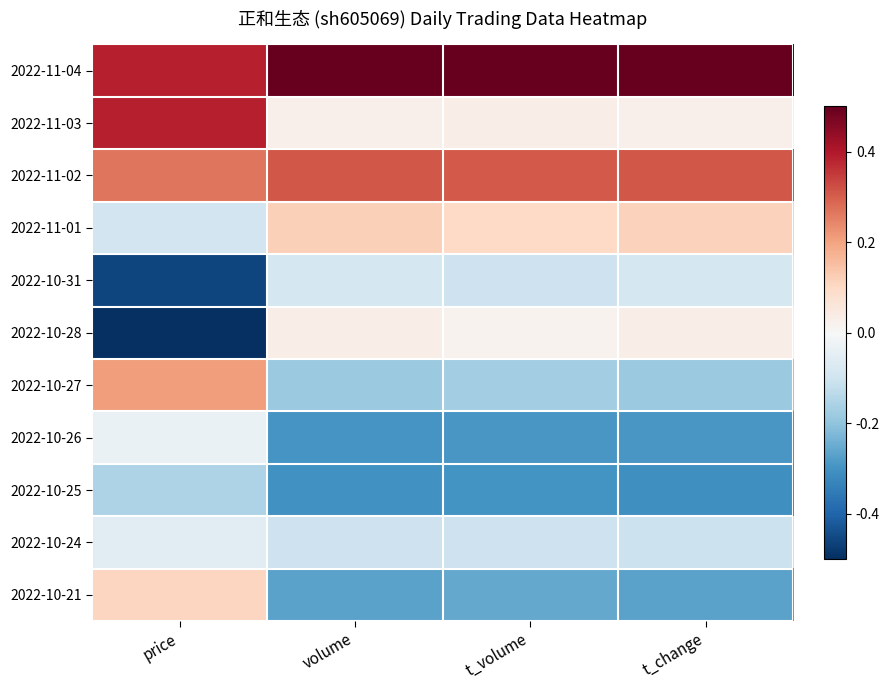

Which series has the largest range (max minus min)?

2022-10-28